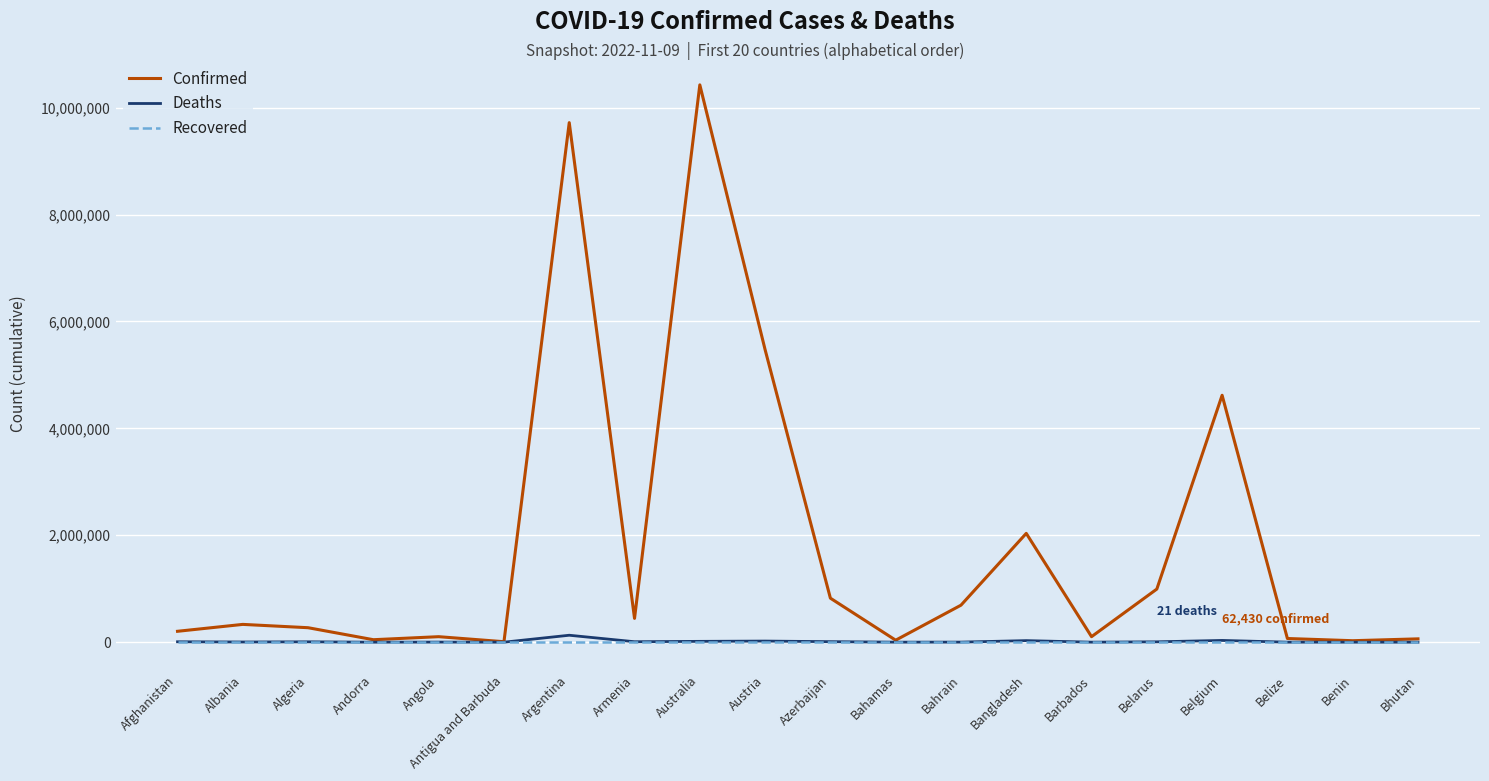

What are all the series names shown in the legend?

Confirmed, Deaths, Recovered